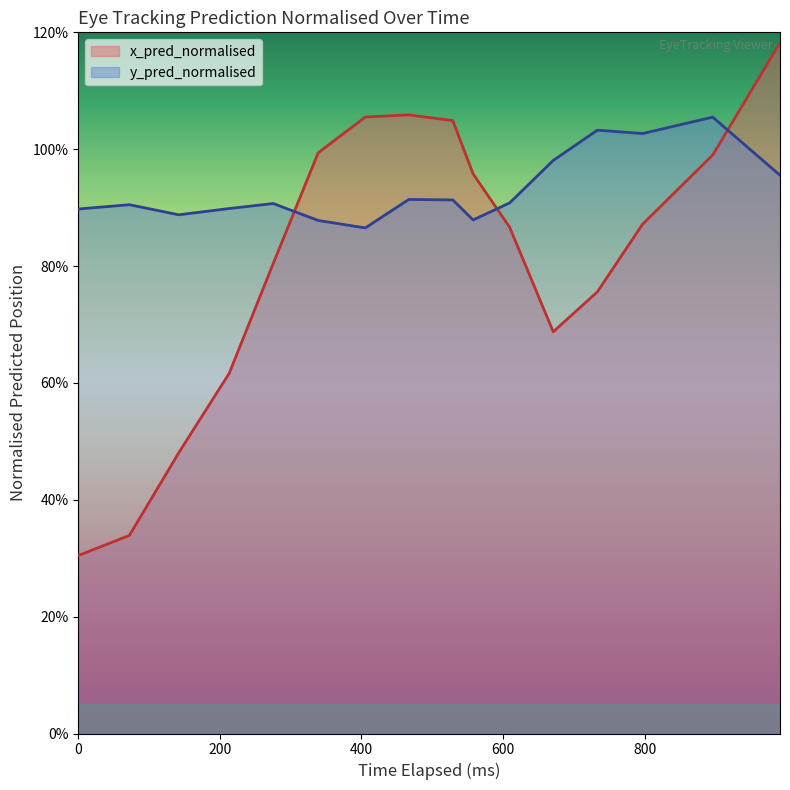

Does the chart have visible grid lines?

No